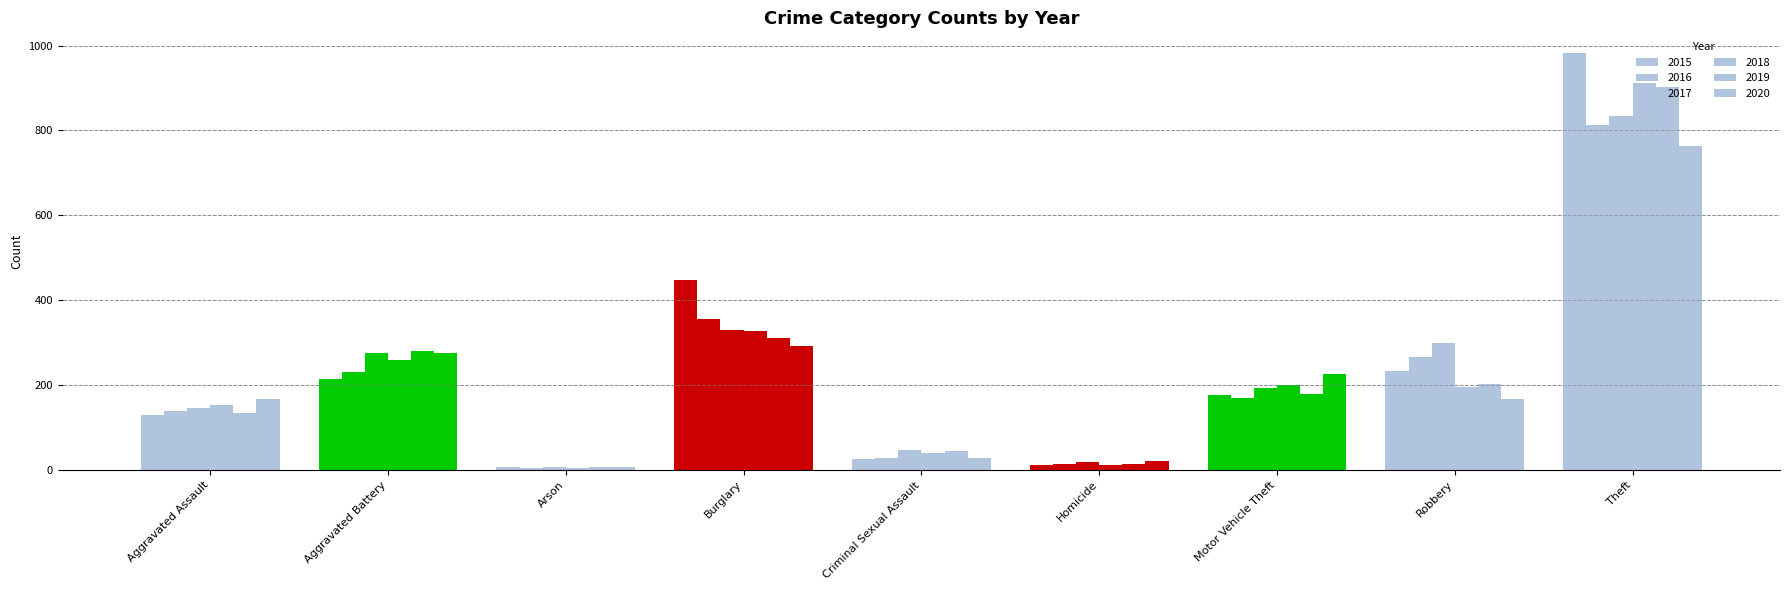

At which label does 2016 reach its peak?

Theft